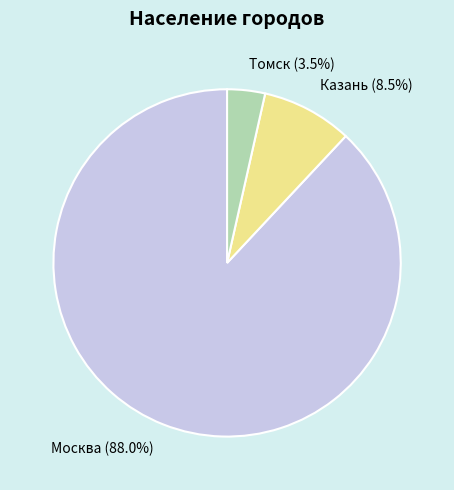

Which category accounts for the majority?

Москва